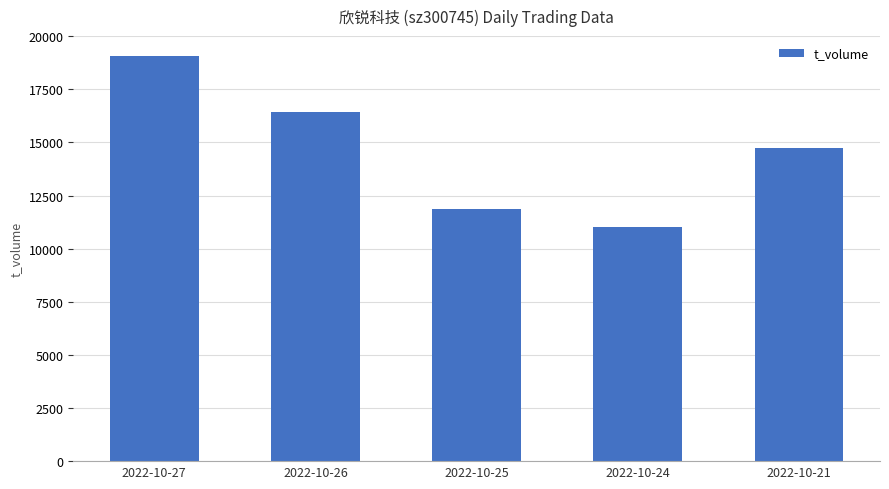

Which has a higher value, 2022-10-21 or 2022-10-24?

2022-10-21